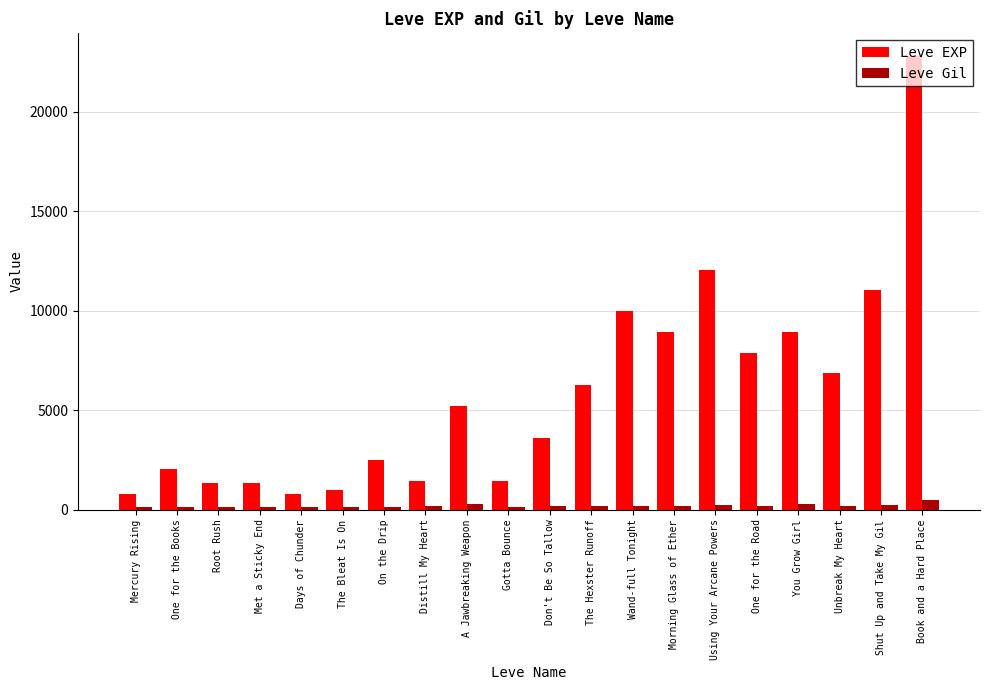

Count the number of categories in the chart.

20